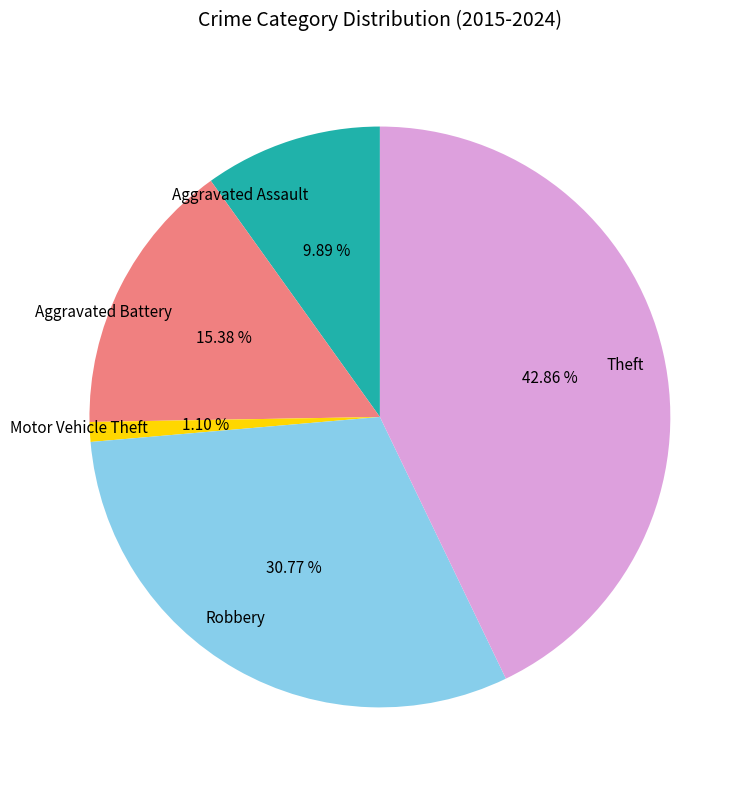

What percentage is the Theft slice, to the nearest percent?

43%